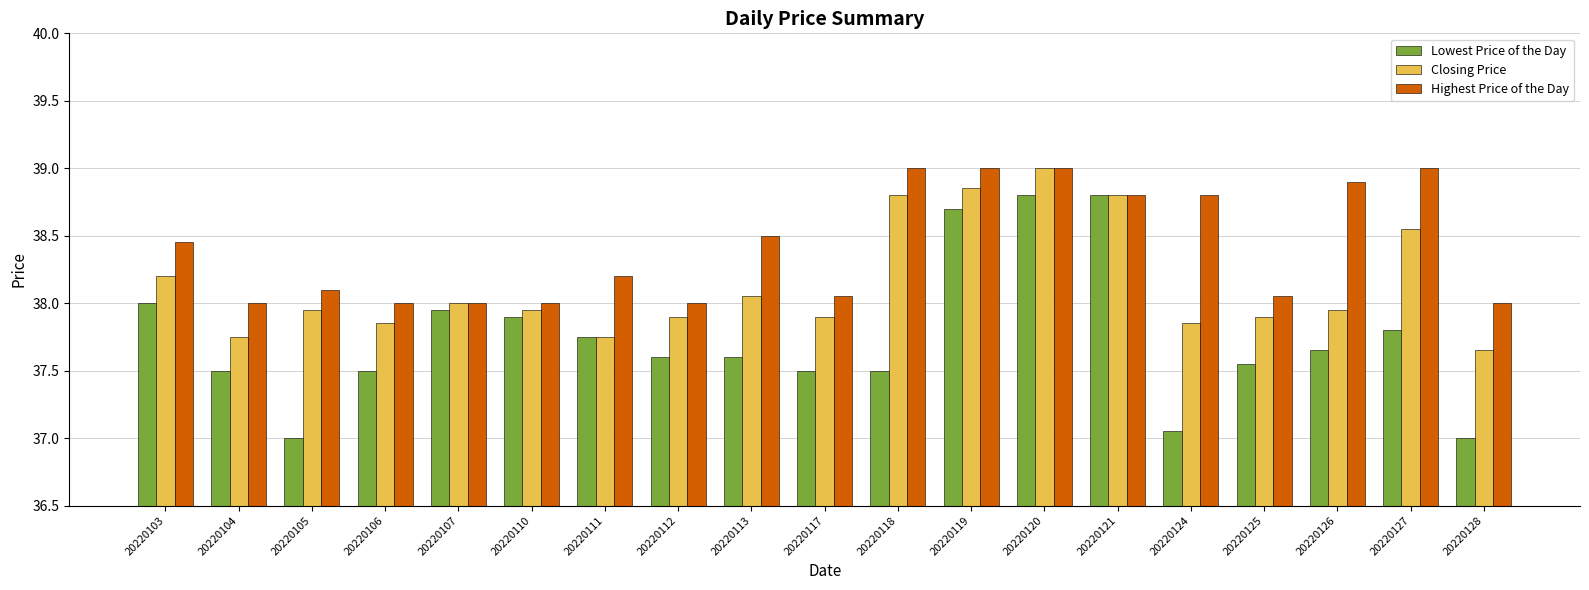

Rank the series by their average value, from lowest to highest.

Lowest Price of the Day, Closing Price, Highest Price of the Day